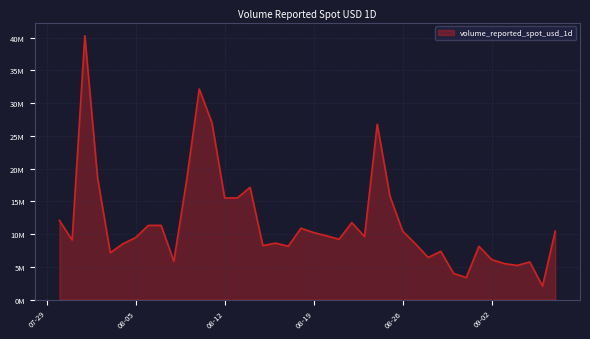

What is the value of the 32nd point from the left?

4019894.8